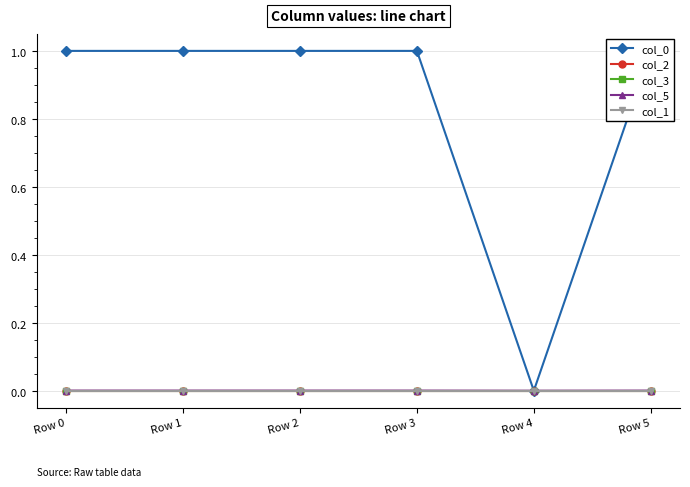

Which has a higher value, Row 2 or Row 4?

Row 2